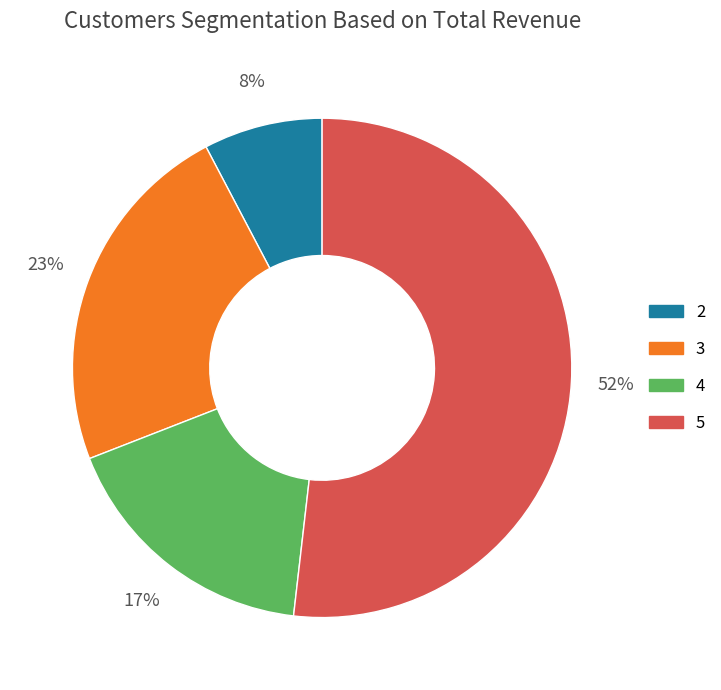

How many segments does this pie chart have?

4